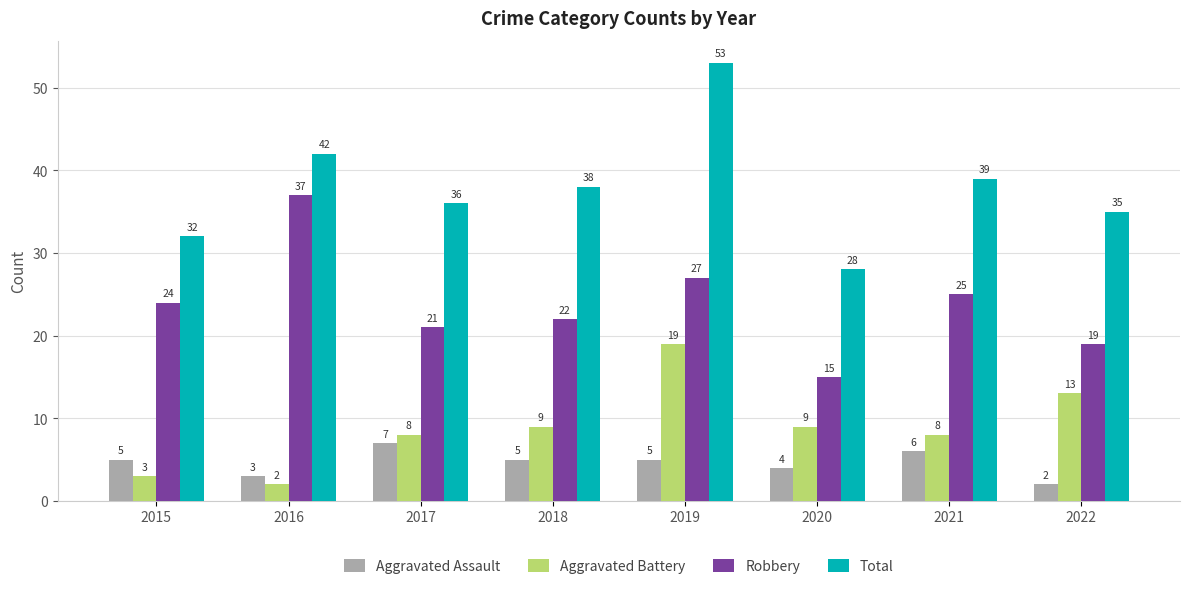

What are all the series names shown in the legend?

Aggravated Assault, Aggravated Battery, Robbery, Total